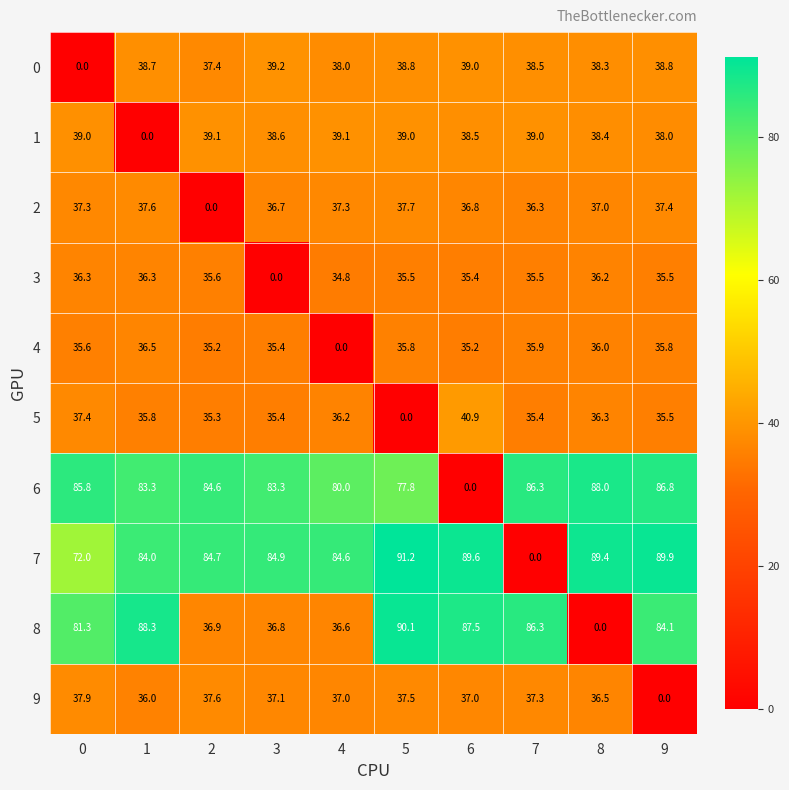

Is the value of 3 at 8 greater than the value of 7 at 6?

No